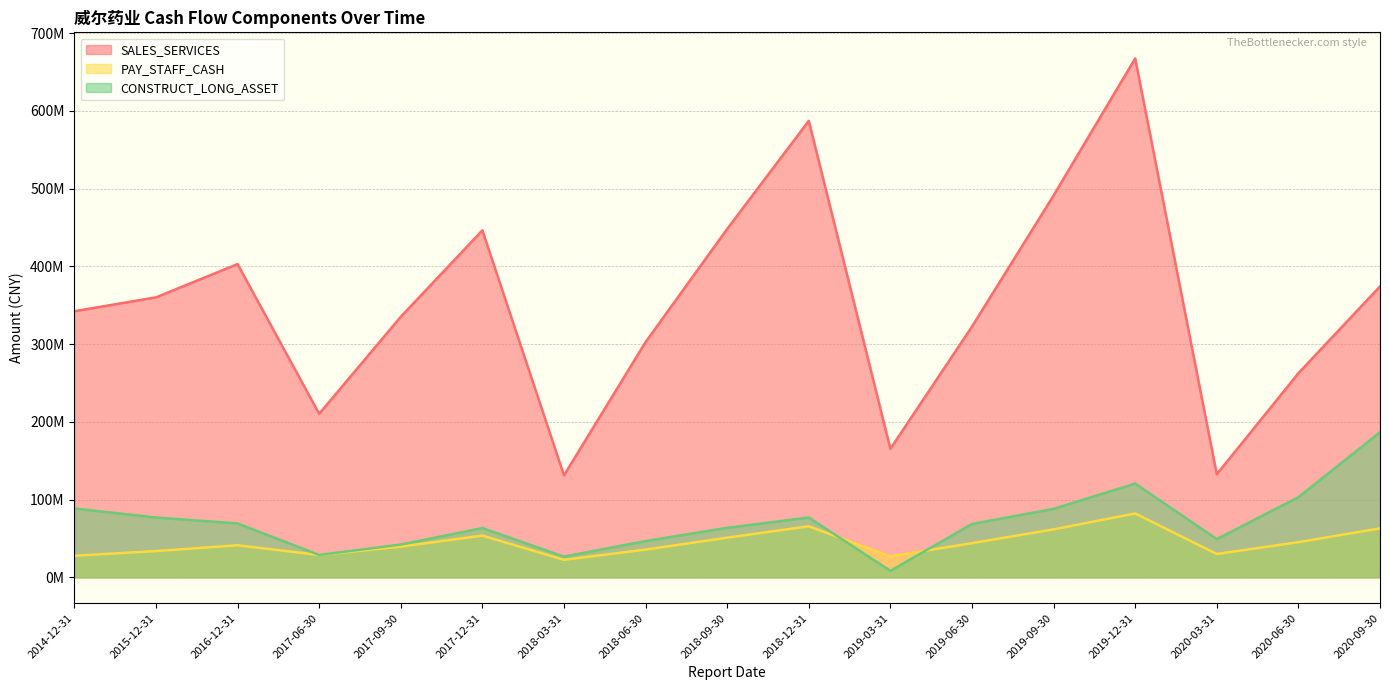

Is the value of CONSTRUCT_LONG_ASSET at 2018-06-30 greater than the value of PAY_STAFF_CASH at 2017-09-30?

Yes